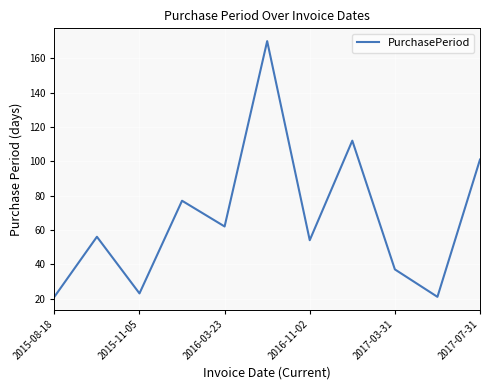

What is the maximum value shown in the chart?

170